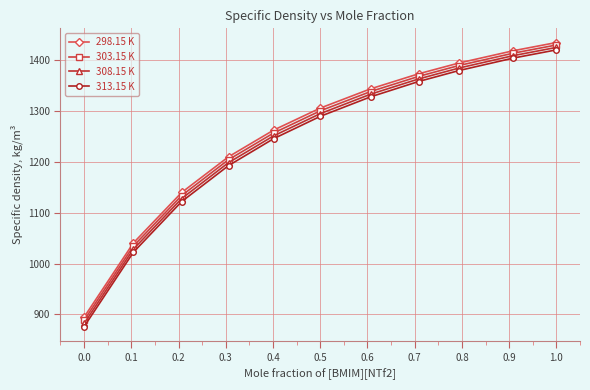

What is the lowest value of the 313.15 K series?

876.2